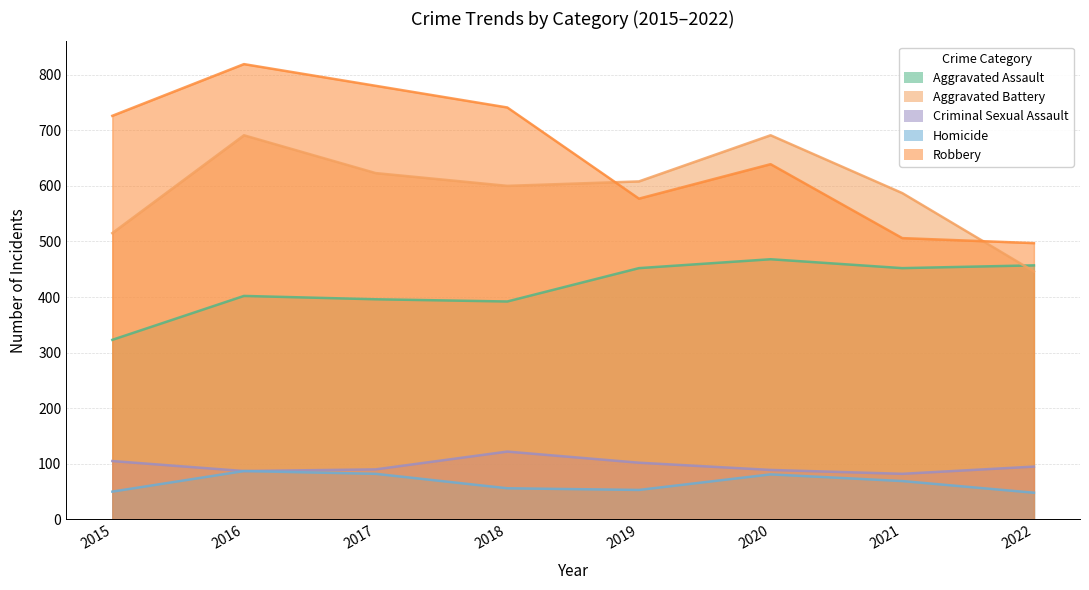

Where is the first local maximum for Aggravated Assault?

2016